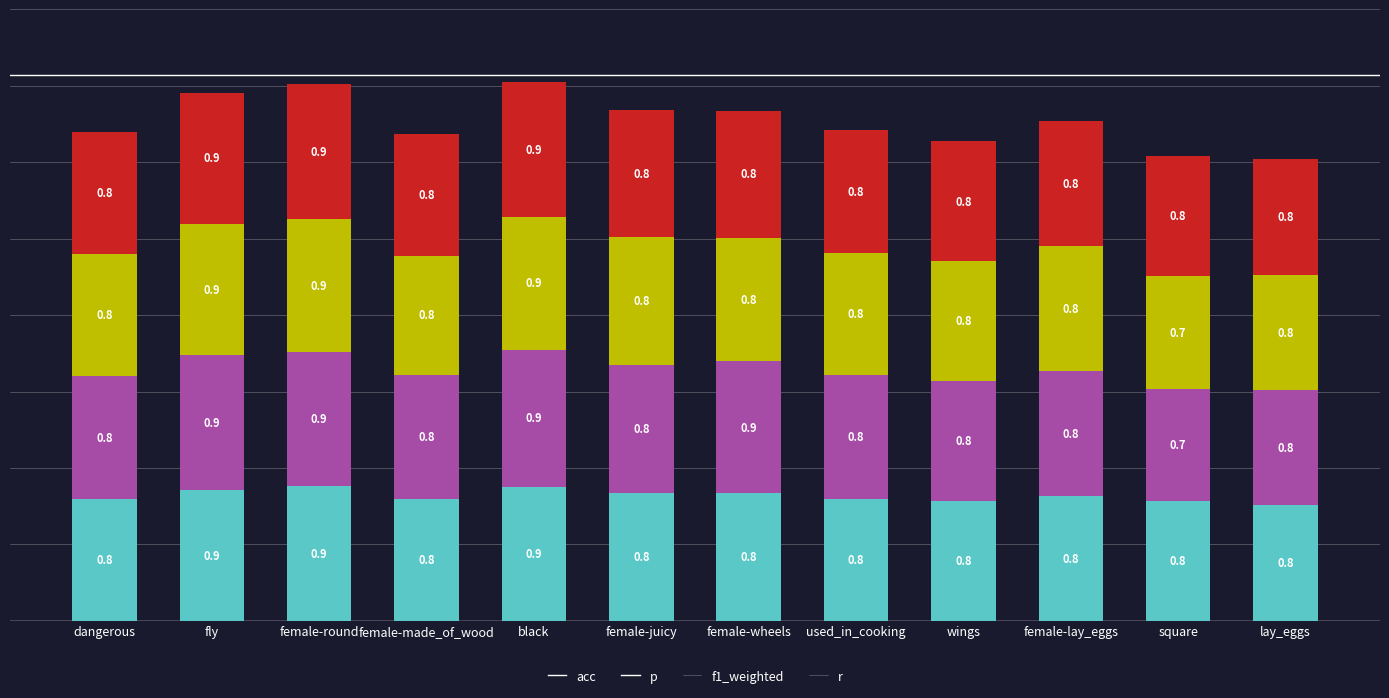

What is the total value across all series at dangerous?

3.2